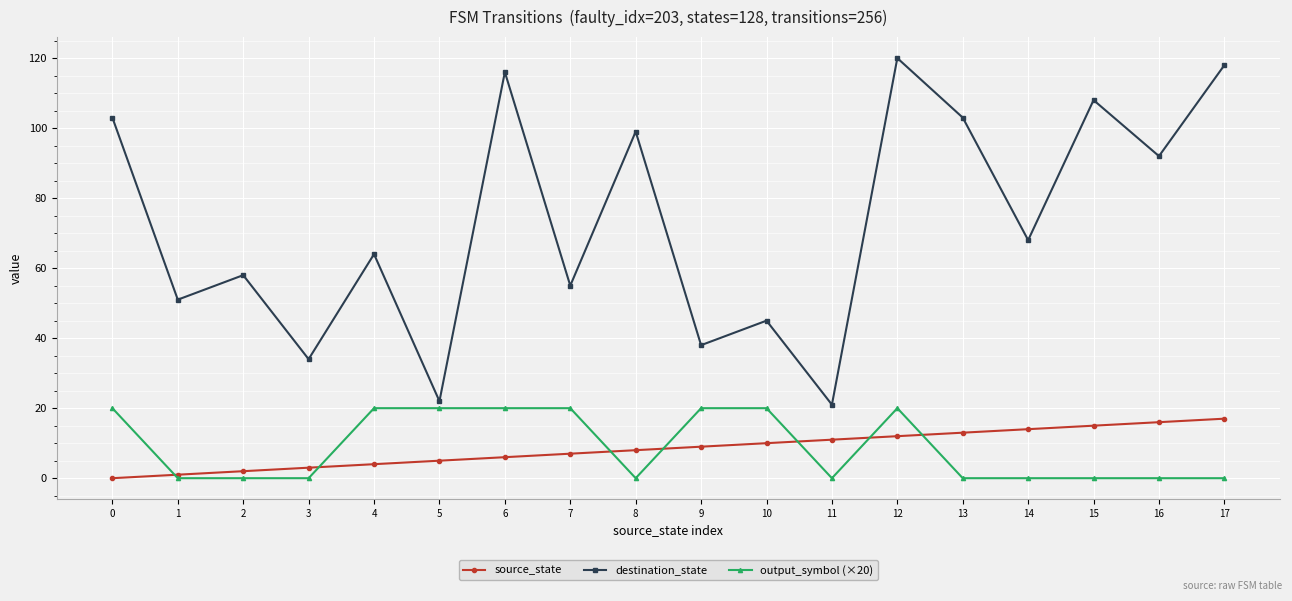

Which series changed the most between 2 and 12?

destination_state